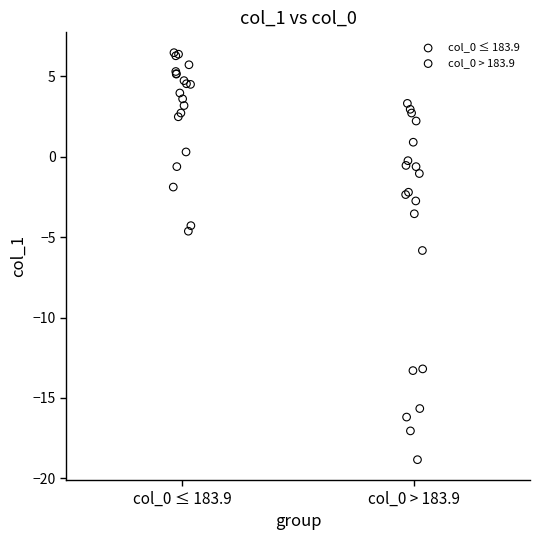

Which series has the widest spread of Y values?

col_0 > 183.9